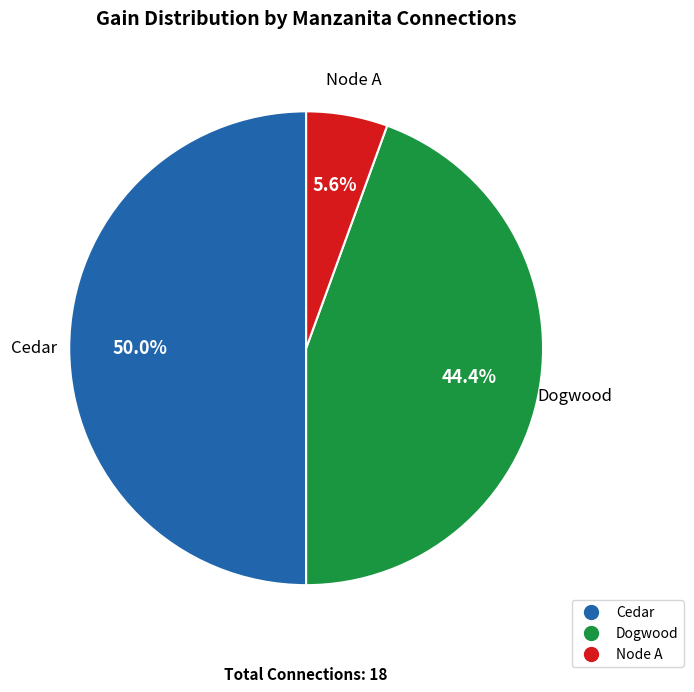

Count the number of slices in the pie.

3